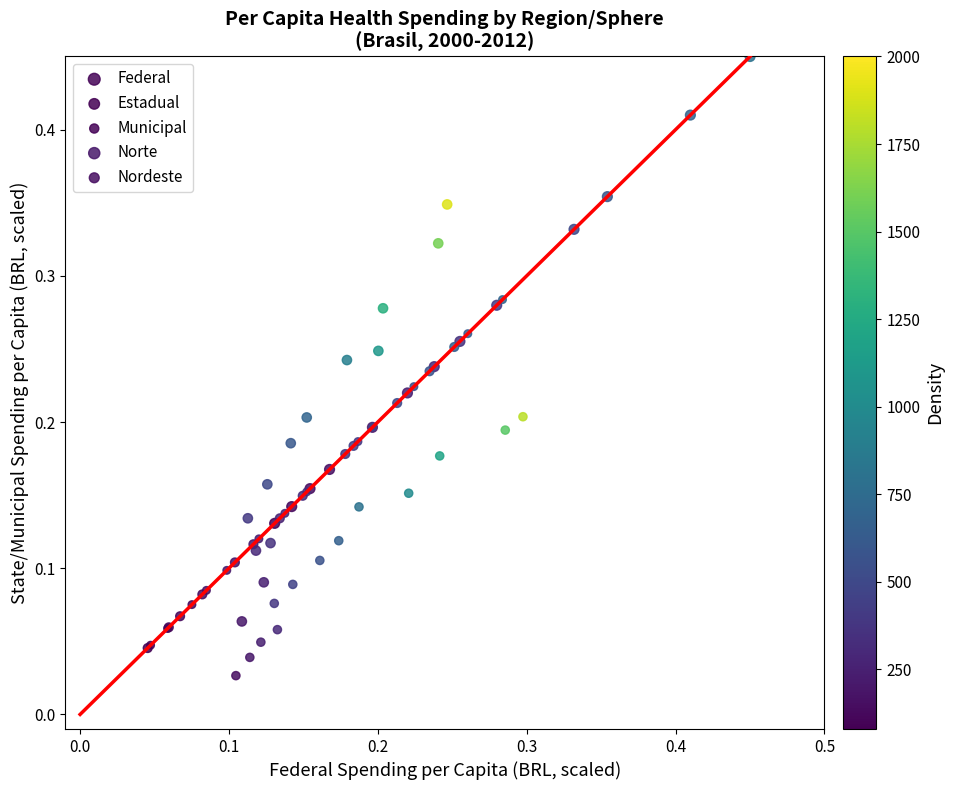

Which series contains the highest Y value?

Federal